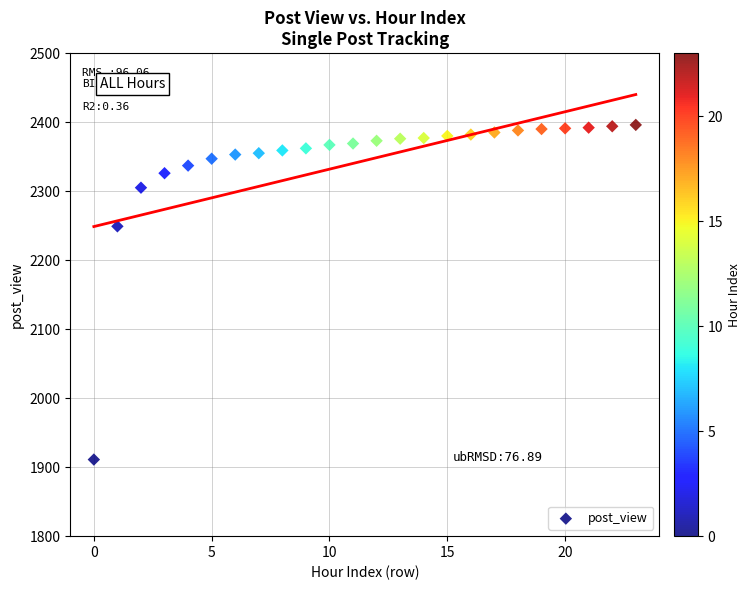

What Y value in the scatter plot is closest to 2153?

2249